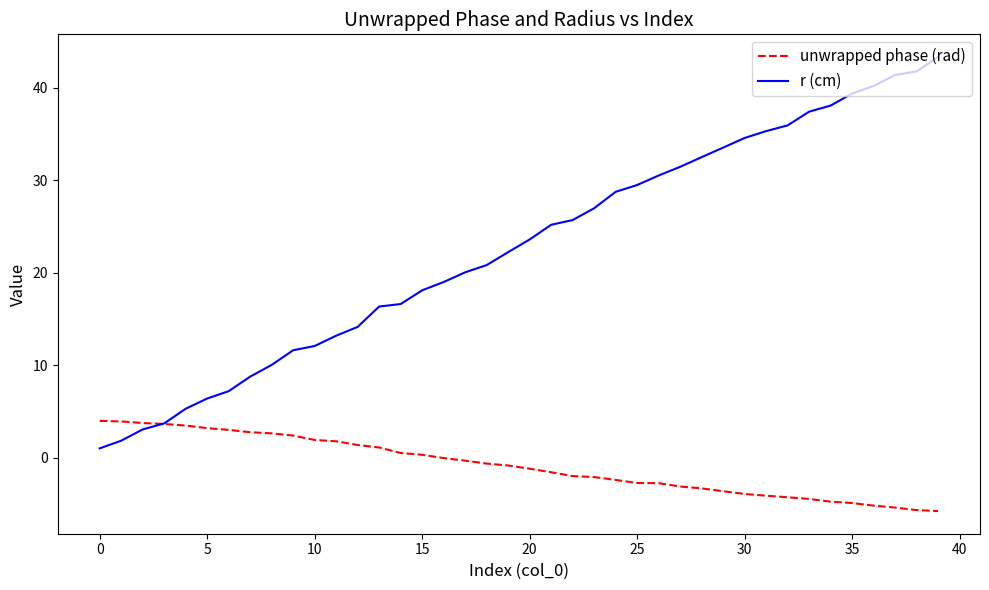

What is the difference between the second highest and minimum values in the unwrapped phase (rad) series?

9.7